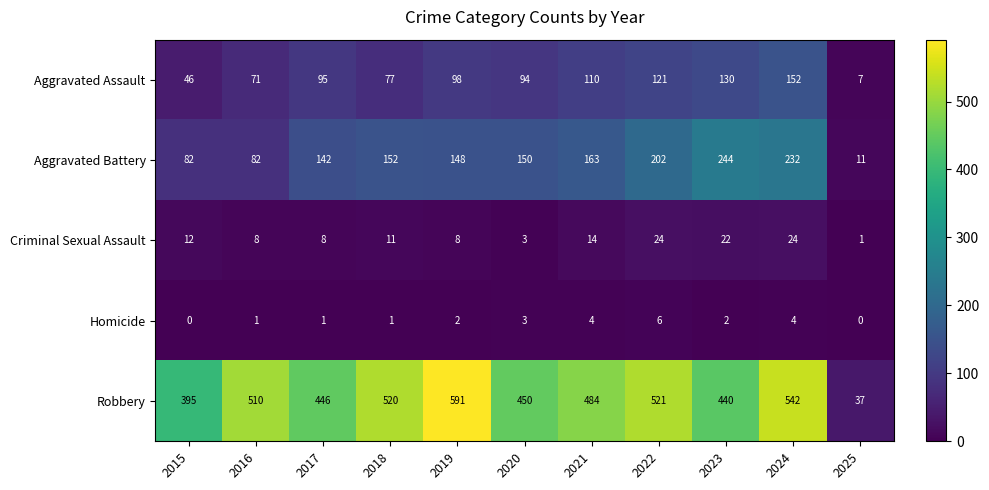

Which series changed the most between 2019 and 2021?

Robbery